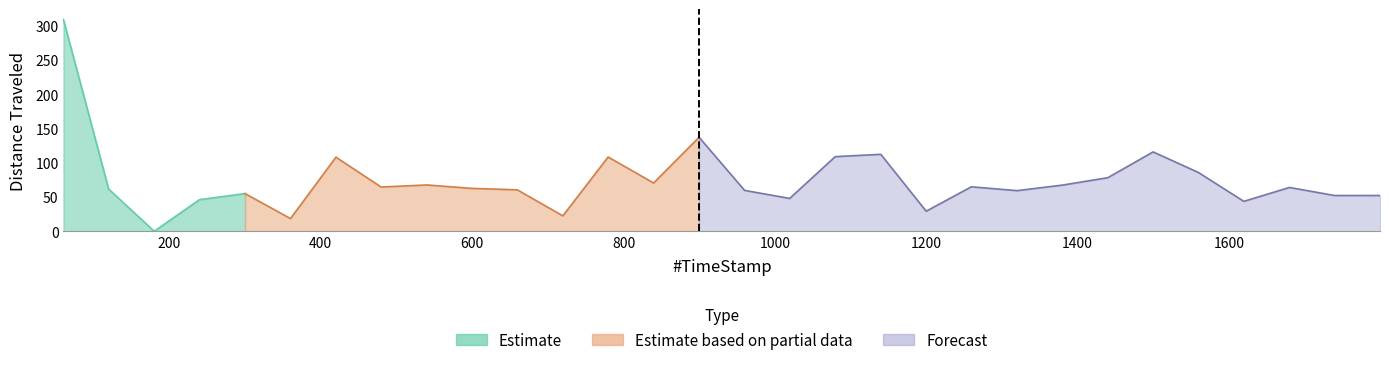

Where does the data first go above 63?

59.92